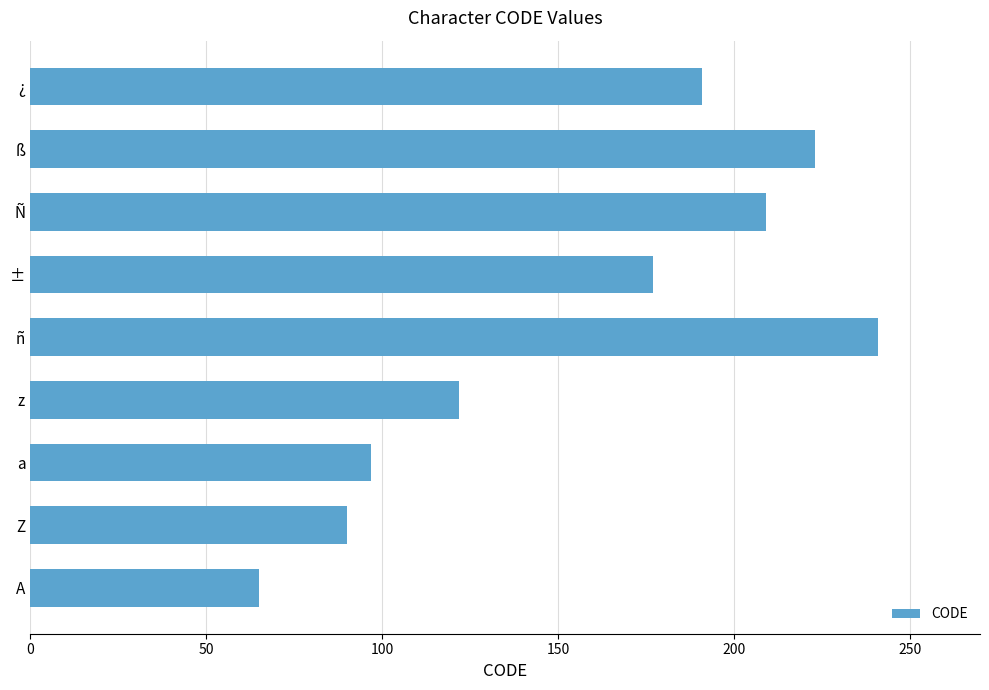

What is the average value?

157